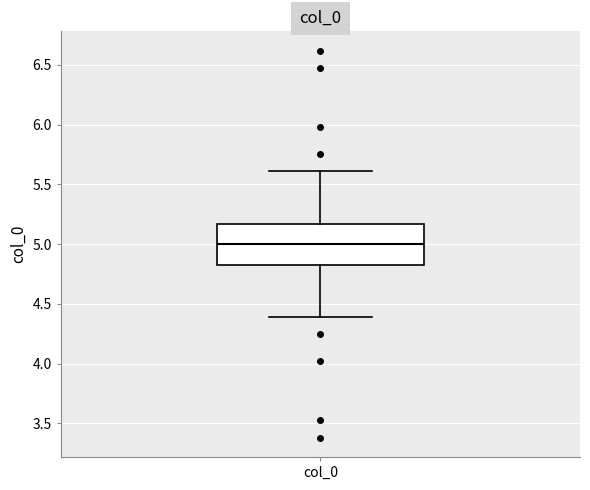

Transcribe this box plot: give where the median line is, the range the box spans, and where the two whiskers end, as read against the y-axis. The values are not printed on the chart, so give them approximately, as read against the axis.

median 5.00, box 4.85 to 5.15, whiskers 4.40 to 5.60